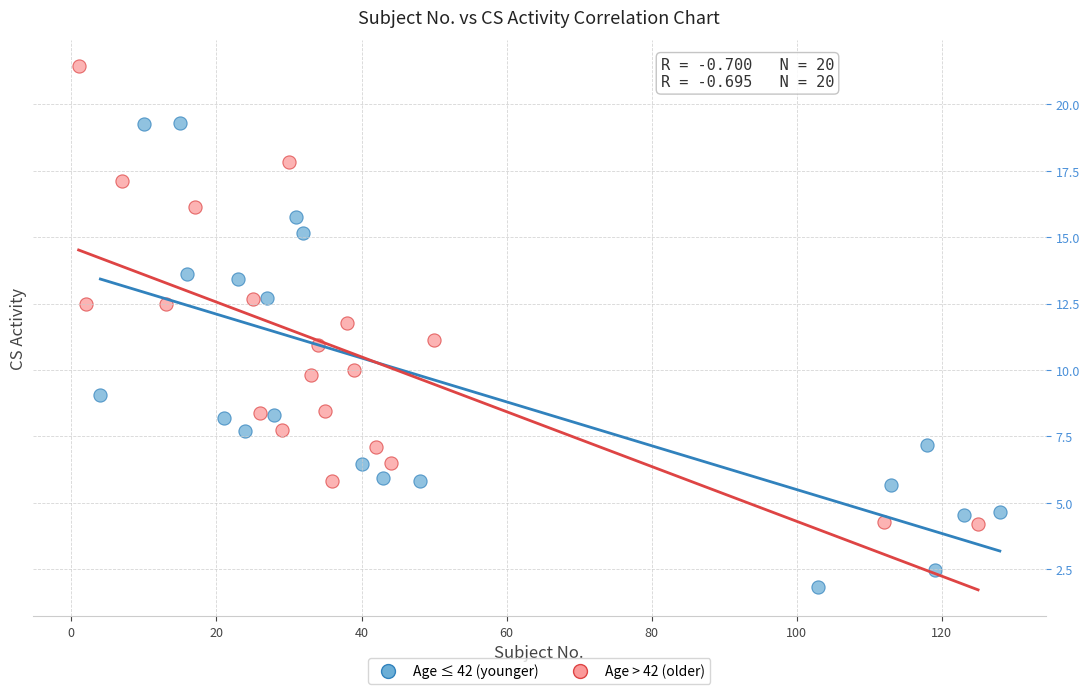

What are all the series names shown in the legend?

Age ≤ 42 (younger), Age > 42 (older)